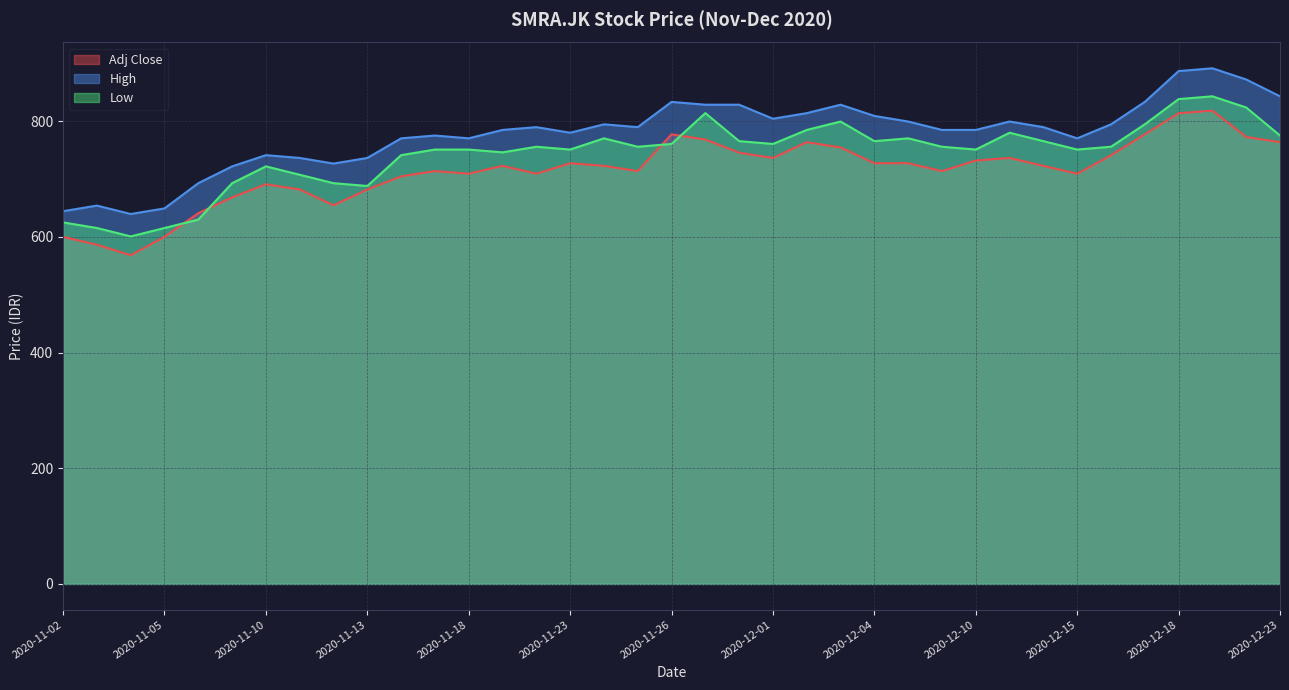

List the labels in order of High value, largest first.

2020-12-21, 2020-12-18, 2020-12-22, 2020-12-23, 2020-11-26, 2020-12-17, 2020-11-27, 2020-11-30, 2020-12-03, 2020-12-02, 2020-12-04, 2020-12-01, 2020-12-07, 2020-12-11, 2020-11-24, 2020-12-16, 2020-11-20, 2020-11-25, 2020-12-14, 2020-11-19, 2020-12-08, 2020-12-10, 2020-11-23, 2020-11-17, 2020-11-16, 2020-11-18, 2020-12-15, 2020-11-10, 2020-11-11, 2020-11-13, 2020-11-12, 2020-11-09, 2020-11-06, 2020-11-03, 2020-11-05, 2020-11-02, 2020-11-04